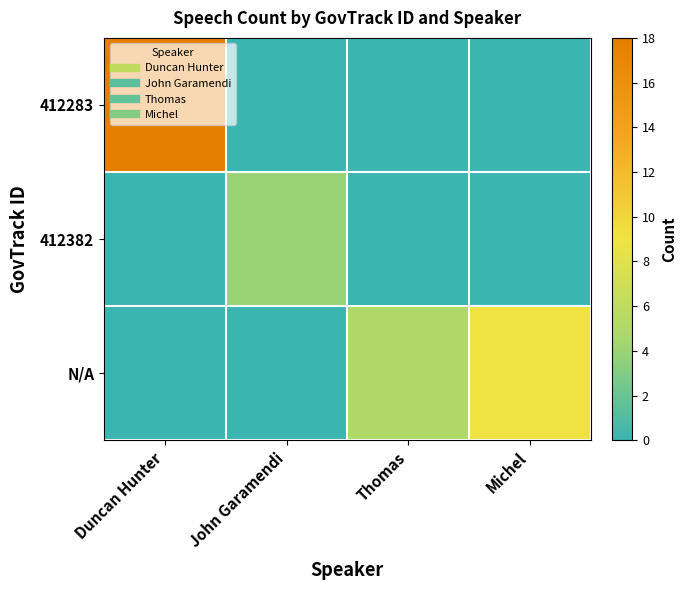

Rank the series at John Garamendi from highest to lowest value.

412382, 412283, N/A